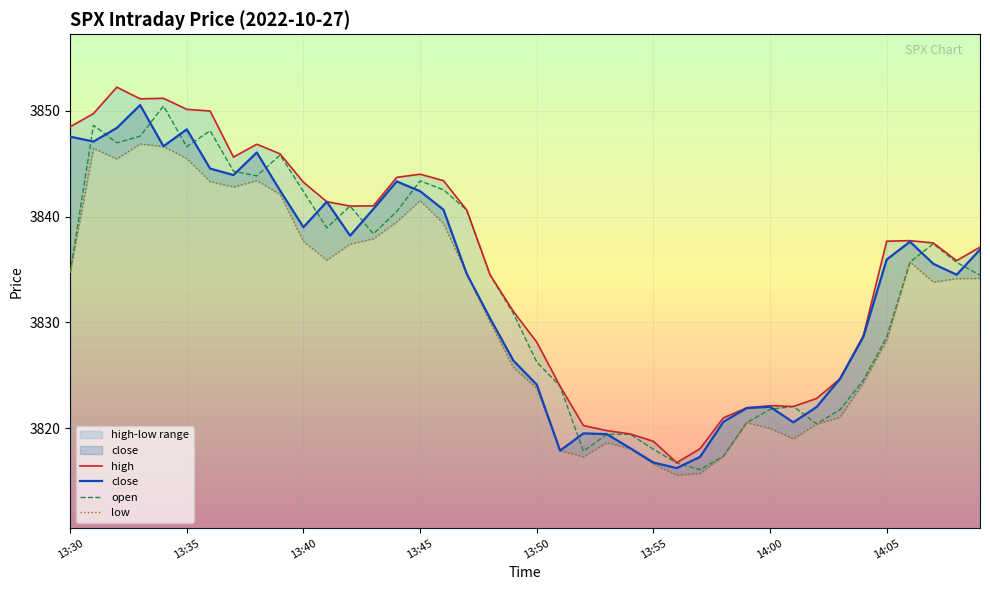

True or false: low has a value of 3839.4 at 13:46.

True